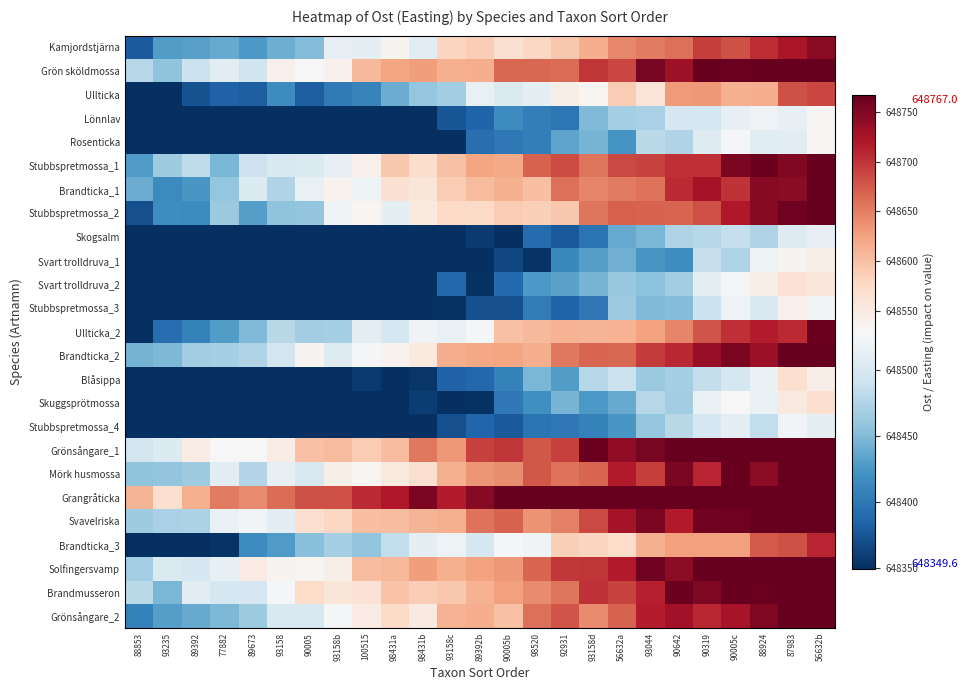

Which has a higher value, 93158b or 56632a?

56632a